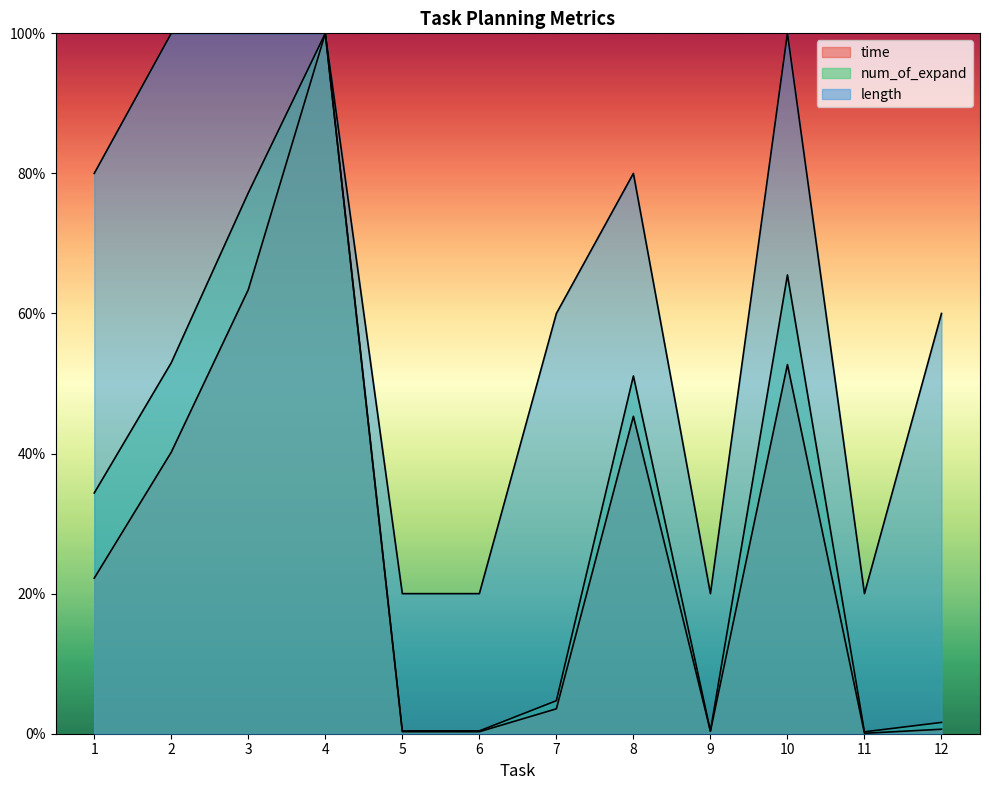

How many data points in time are above 177?

6